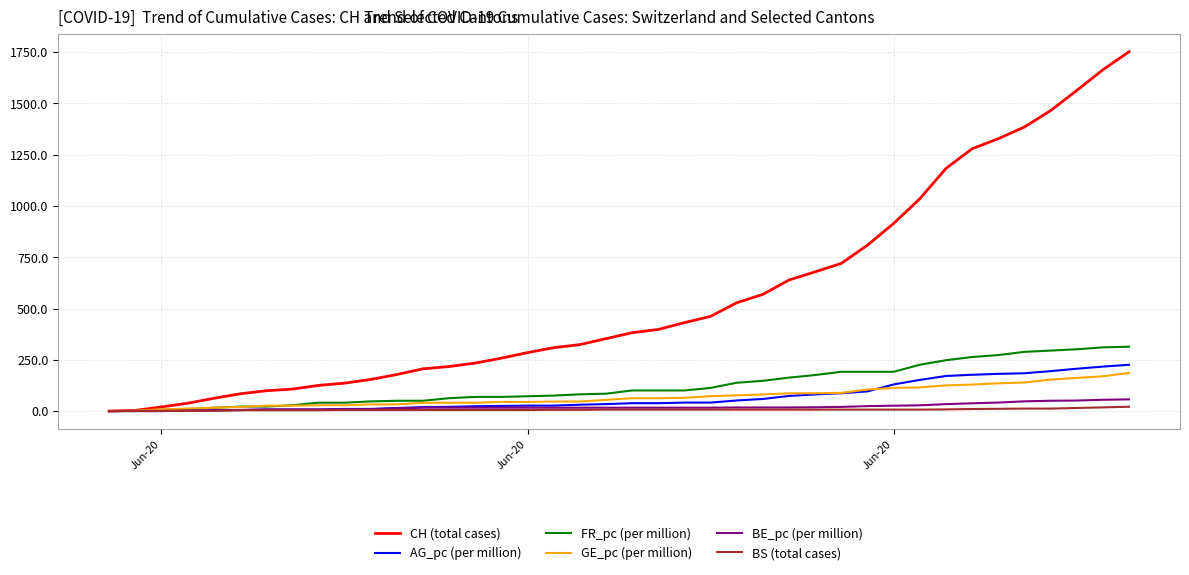

Which series has the largest total across all categories?

CH (total cases)